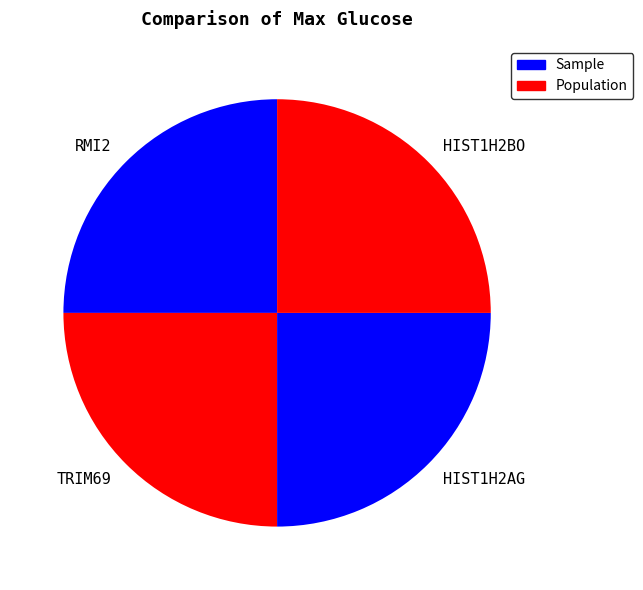

What is the ratio of the value at HIST1H2BO to the value at RMI2?

1.0